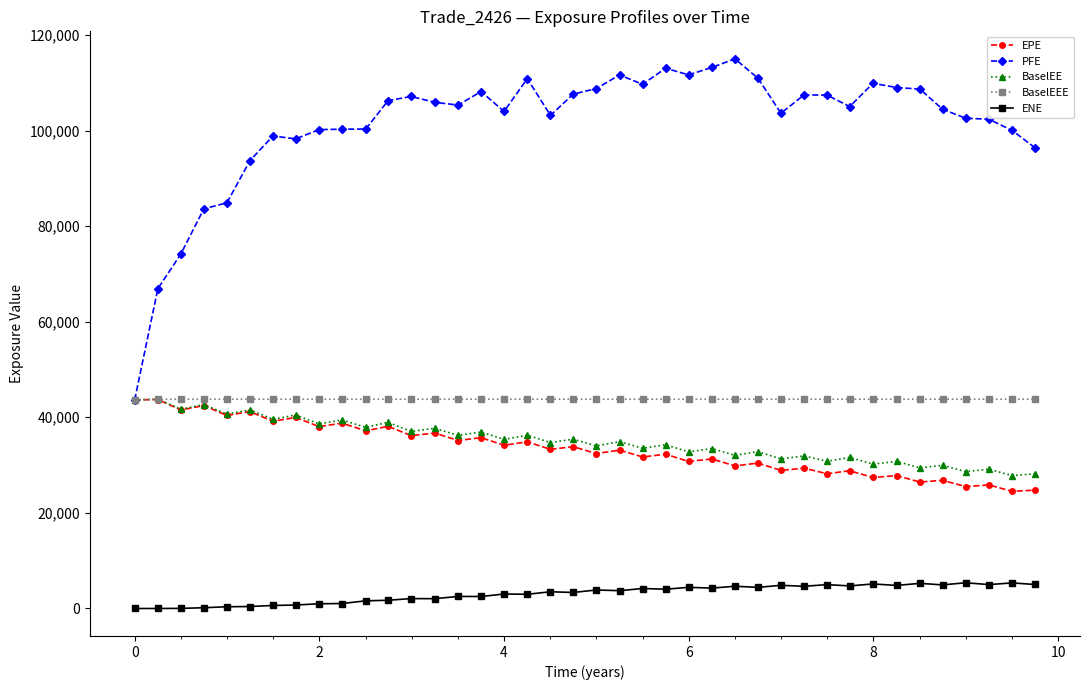

Which series has the largest total across all categories?

PFE